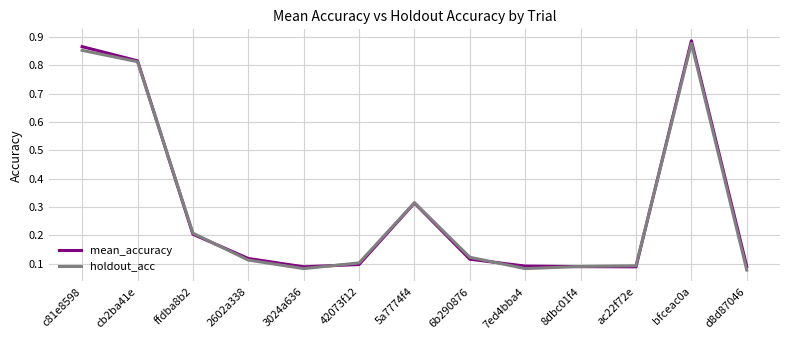

Which category has the highest value in the holdout_acc series?

bfceac0a